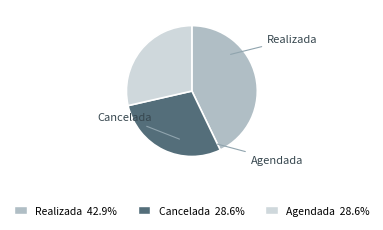

Is there any slice that represents more than half of the pie?

No